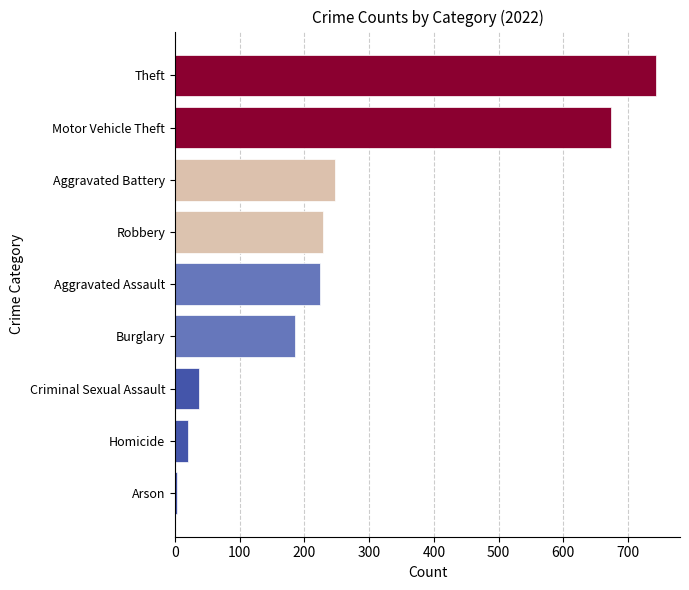

What is the minimum value shown in the chart?

3